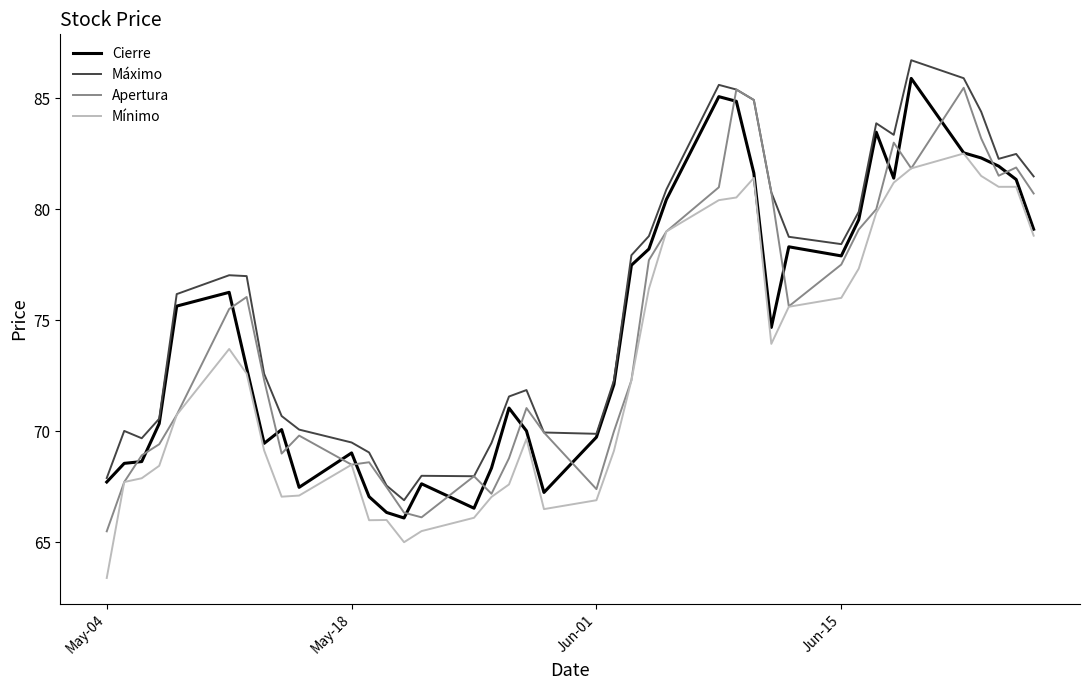

What is the lowest value of the Cierre series?

66.1